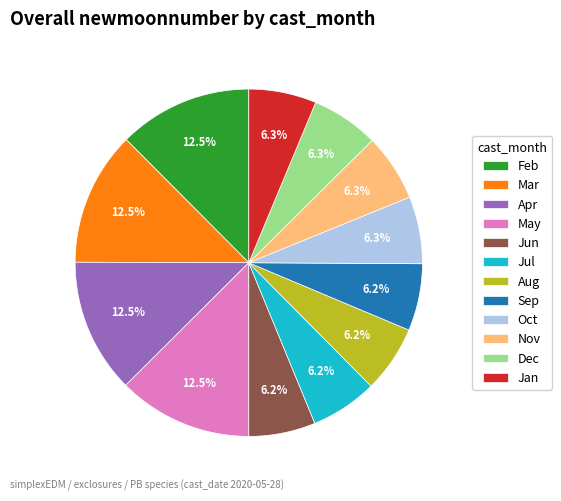

Is there any slice that represents more than half of the pie?

No